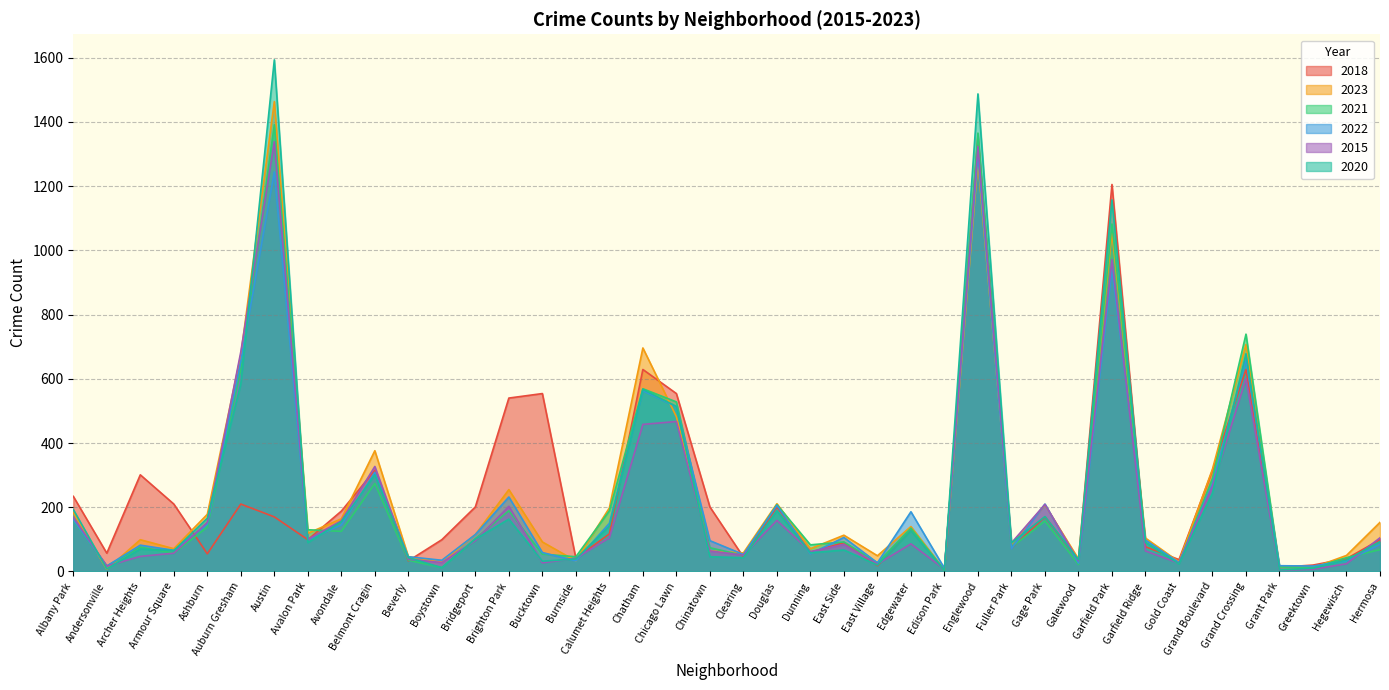

What are all the series names shown in the legend?

2018, 2023, 2021, 2022, 2015, 2020